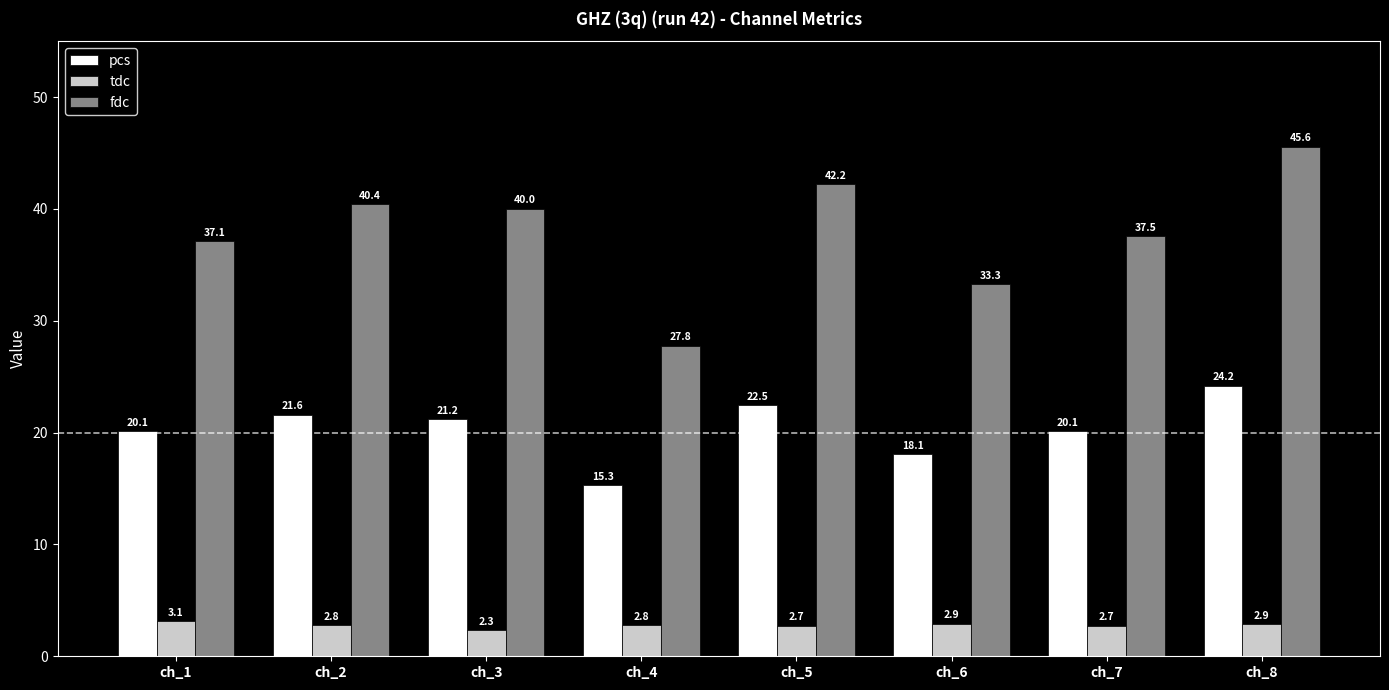

How many bars are there in each group?

3